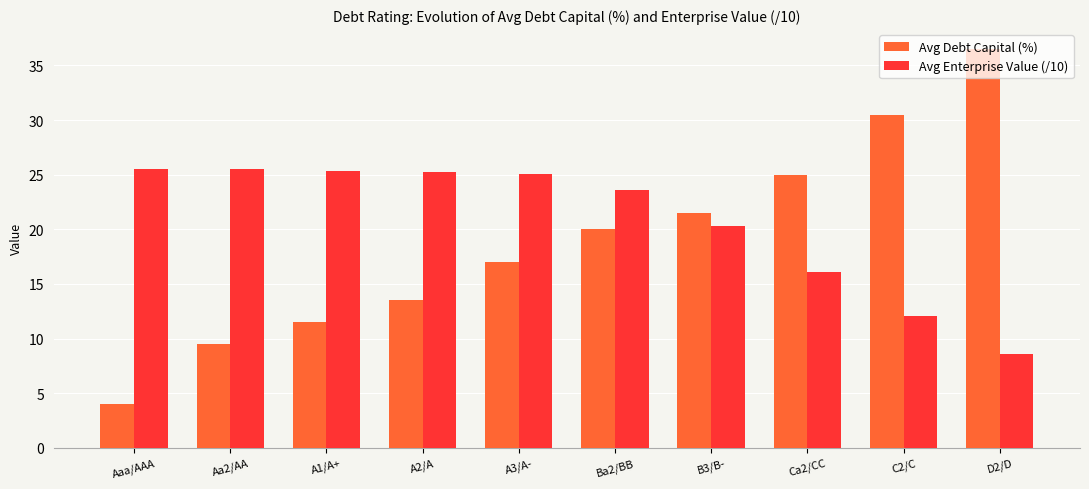

What is the sum of the Avg Debt Capital (%) values at C2/C and A2/A?

44.0